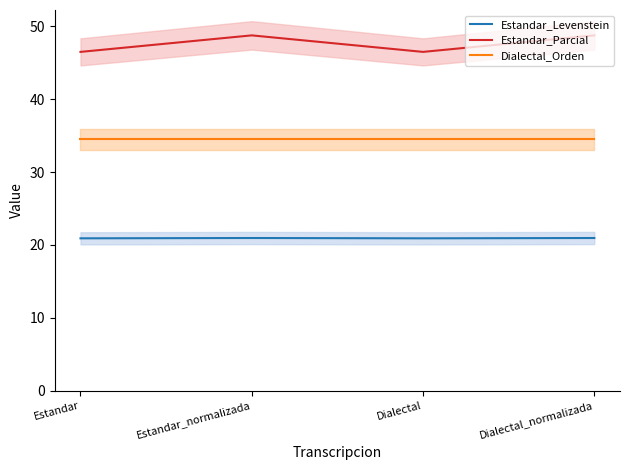

Count the number of categories in the chart.

4